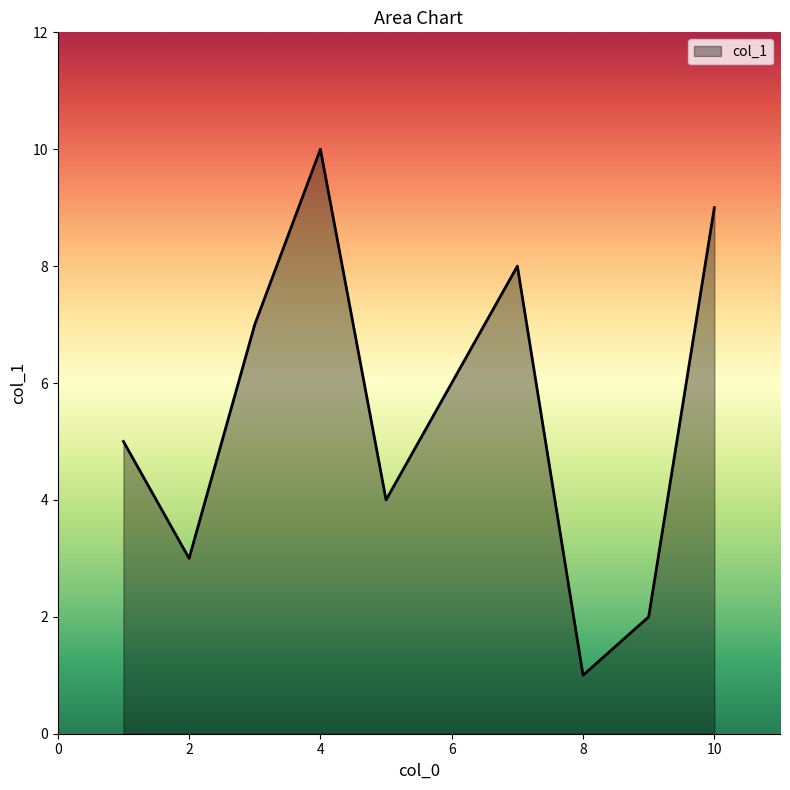

What is the maximum value shown in the chart?

10